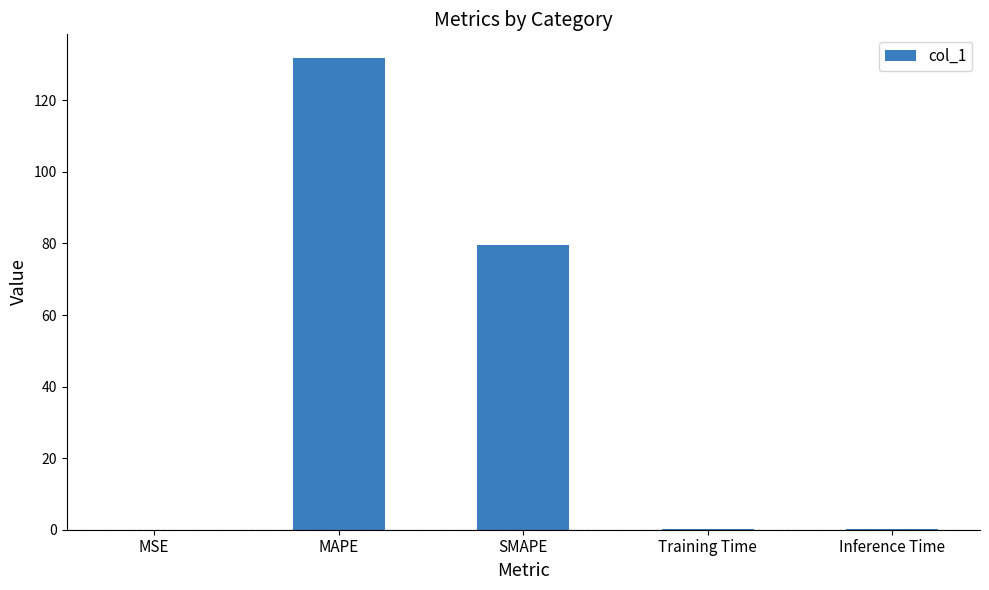

Are the bars grouped side by side (vs. stacked)?

No